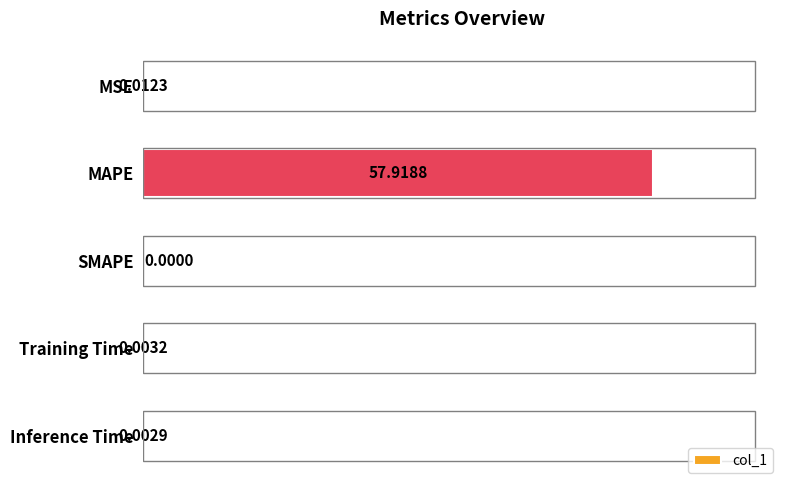

Between Training Time and MAPE, which is larger?

MAPE